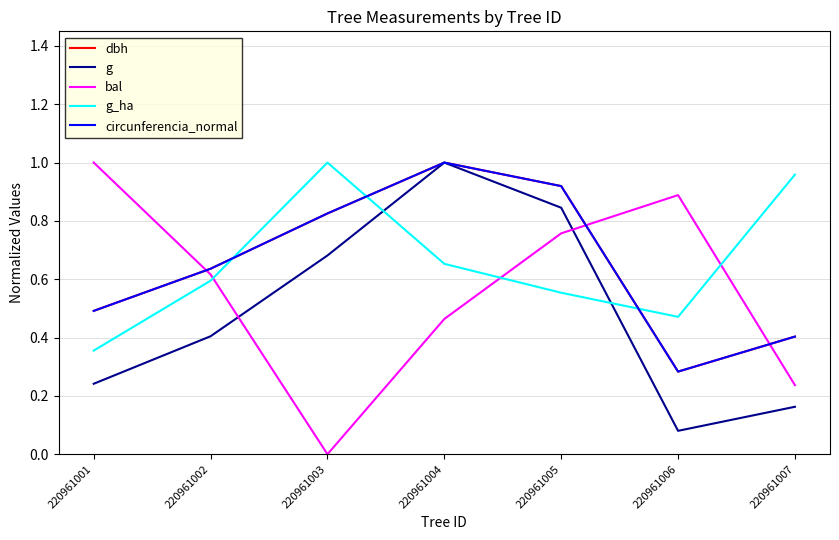

Is the value of circunferencia_normal at 220961006 greater than the value of bal at 220961001?

No